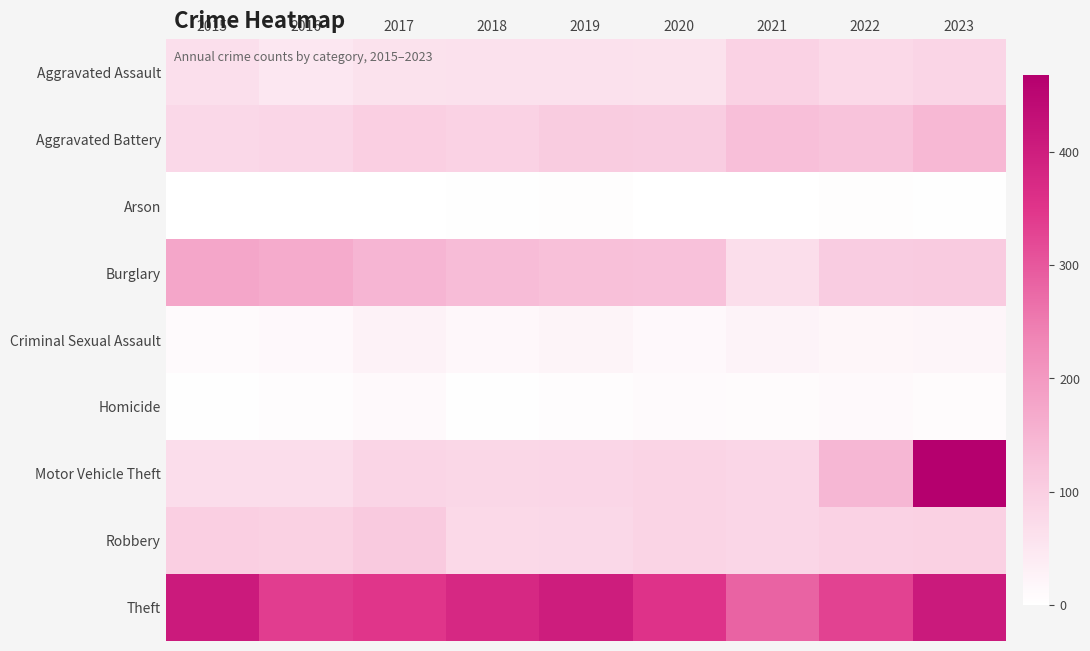

Reading left to right, what are all the values shown in this chart?

Aggravated Assault: 2015=64	2016=48	2017=59	2018=62	2019=61	2020=59	2021=93	2022=78	2023=85
Aggravated Battery: 2015=79	2016=83	2017=98	2018=93	2019=106	2020=102	2021=129	2022=122	2023=141
Arson: 2015=1	2016=1	2017=1	2018=2	2019=4	2020=0	2021=1	2022=4	2023=2
Burglary: 2015=176	2016=167	2017=148	2018=135	2019=127	2020=125	2021=66	2022=103	2023=107
Criminal Sexual Assault: 2015=10	2016=14	2017=26	2018=16	2019=22	2020=13	2021=24	2022=19	2023=21
Homicide: 2015=3	2016=6	2017=12	2018=3	2019=6	2020=10	2021=8	2022=11	2023=8
Motor Vehicle Theft: 2015=68	2016=69	2017=85	2018=81	2019=83	2020=87	2021=84	2022=143	2023=468
Robbery: 2015=98	2016=95	2017=108	2018=78	2019=80	2020=86	2021=84	2022=92	2023=94
Theft: 2015=407	2016=337	2017=349	2018=375	2019=401	2020=354	2021=284	2022=330	2023=408